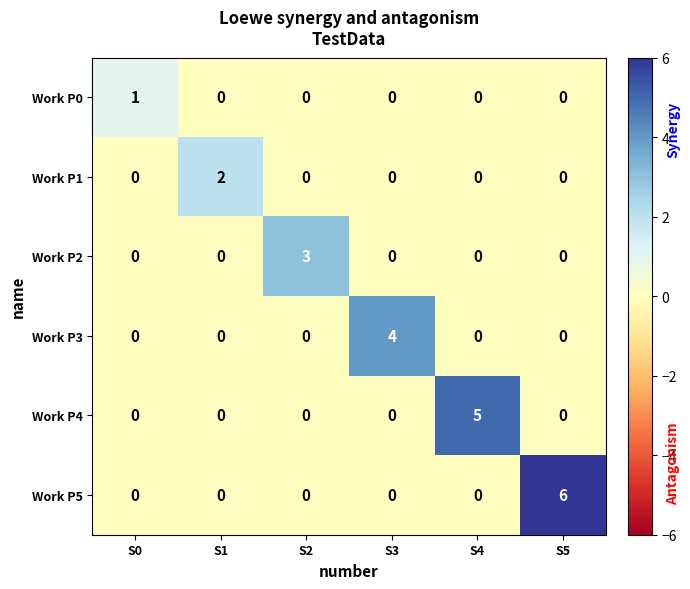

Which series changed the most between S1 and S3?

Work P3